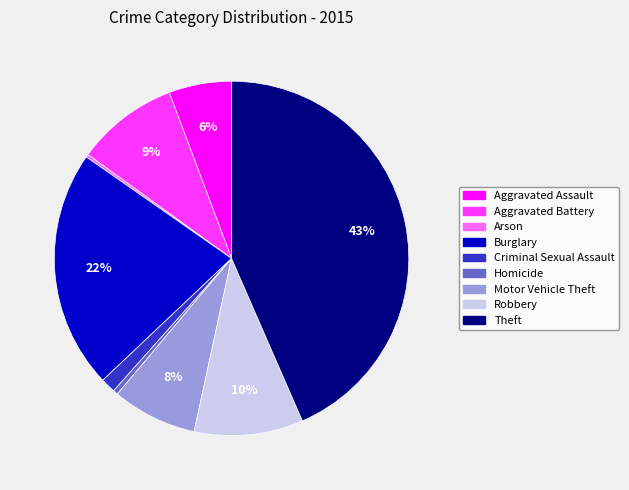

To the nearest percent, what is the difference between the largest and smallest slice percentages?

43%